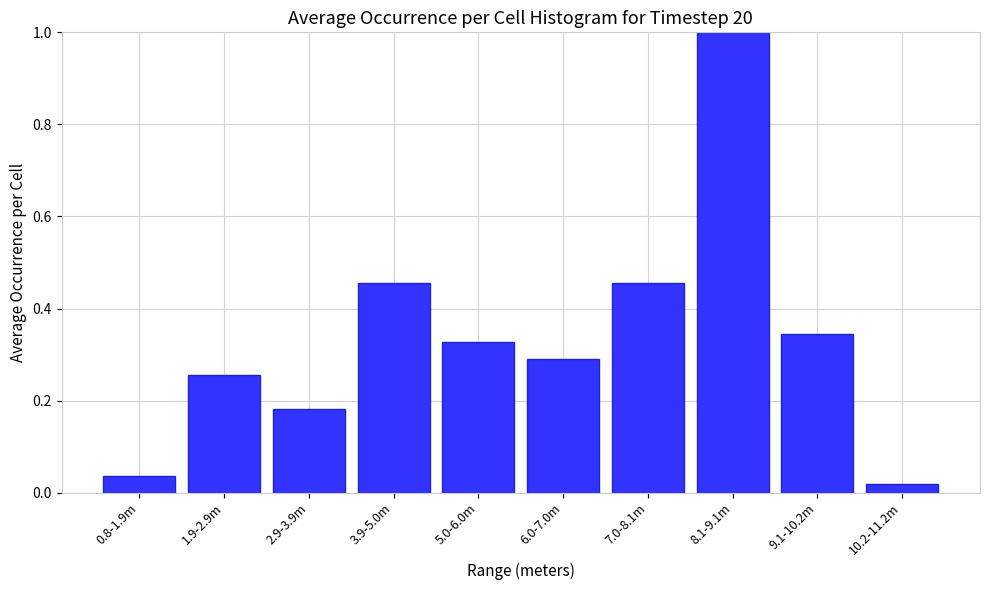

The chart shows a value of 0.1 at 6.0-7.0m. True or false?

False